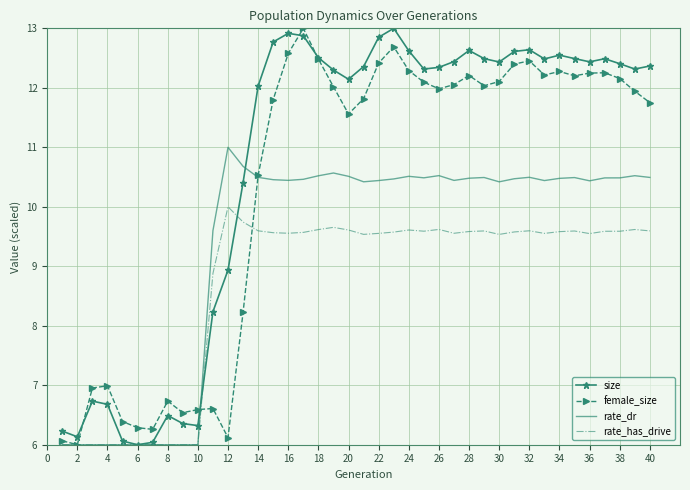

Which series has the largest total across all categories?

size